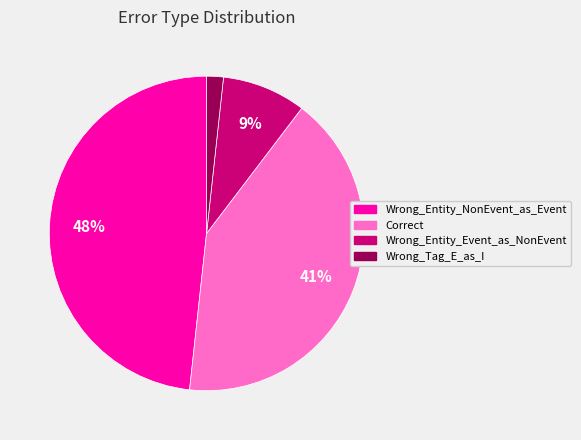

Which slice is the smallest?

Wrong_Tag_E_as_I